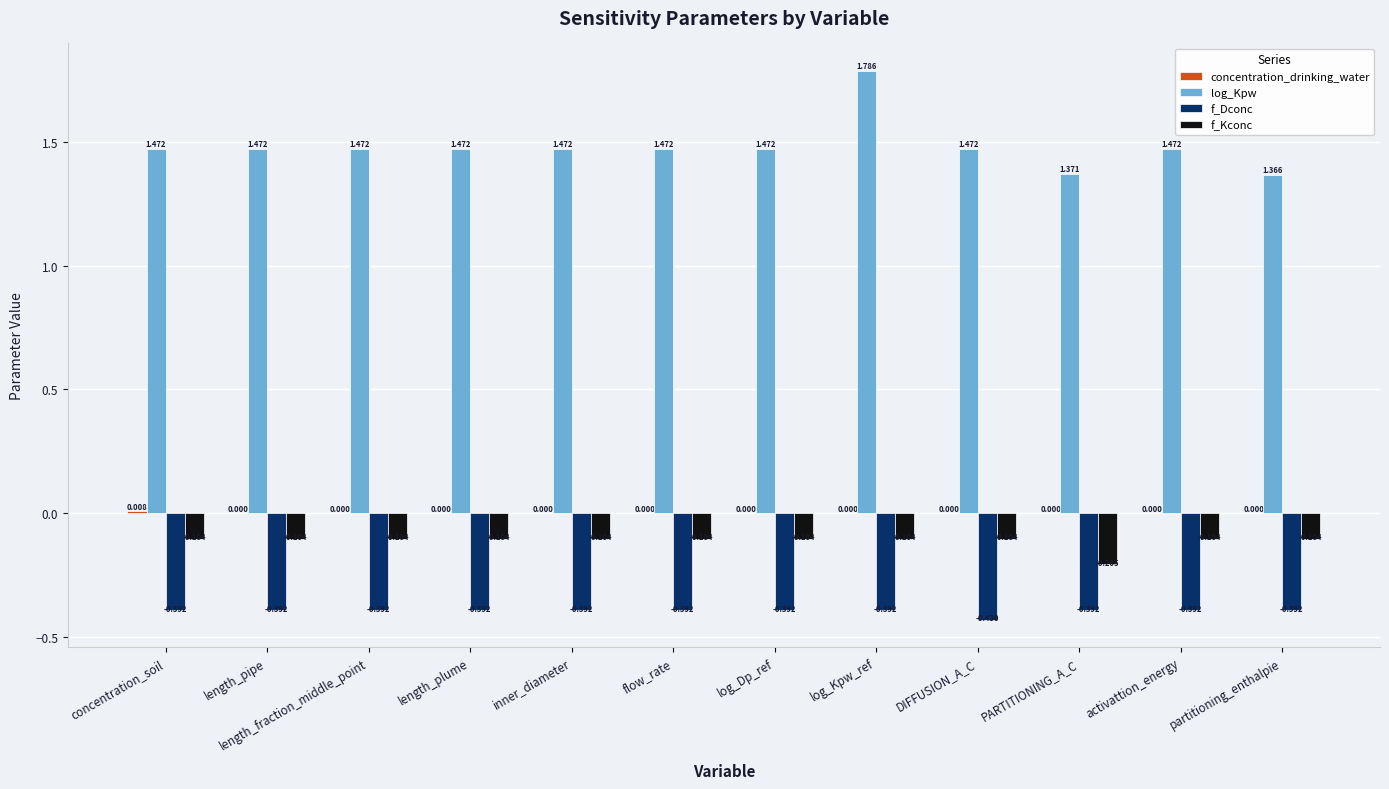

Which category has the highest value across all series?

log_Kpw_ref